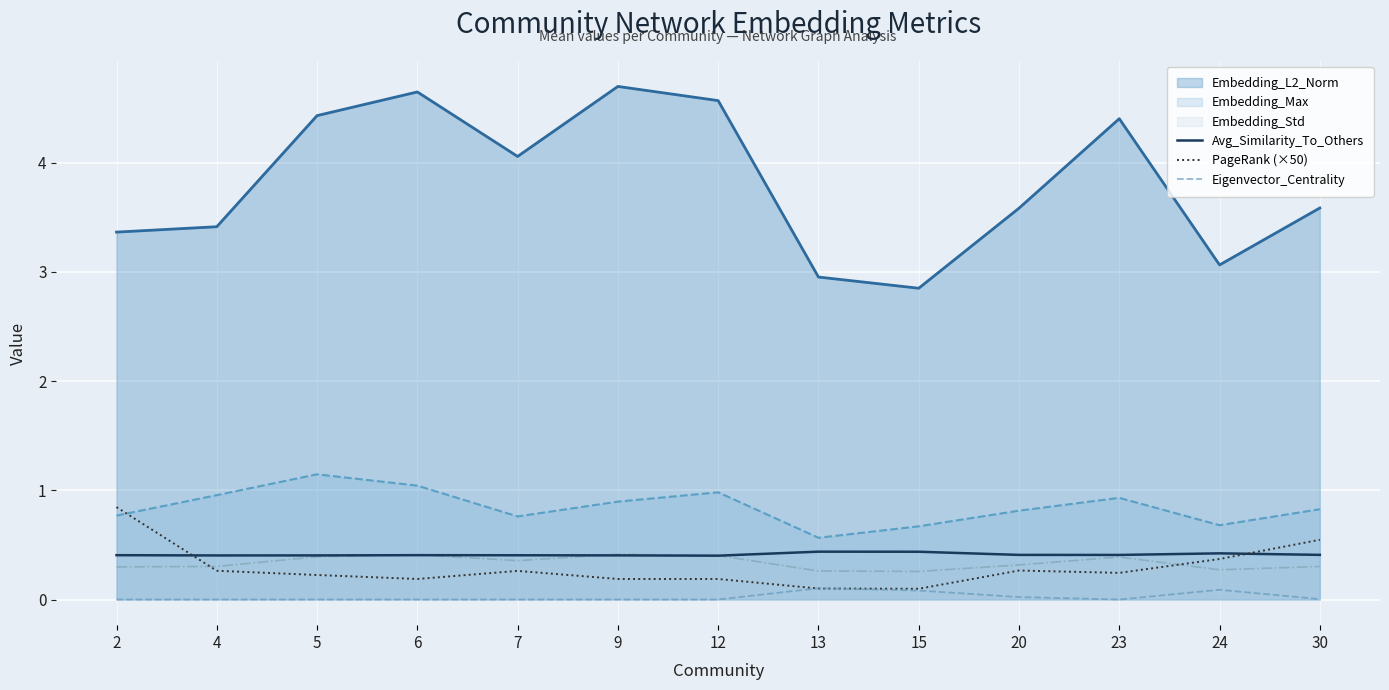

Which category has the lowest value in the PageRank (×50) series?

15